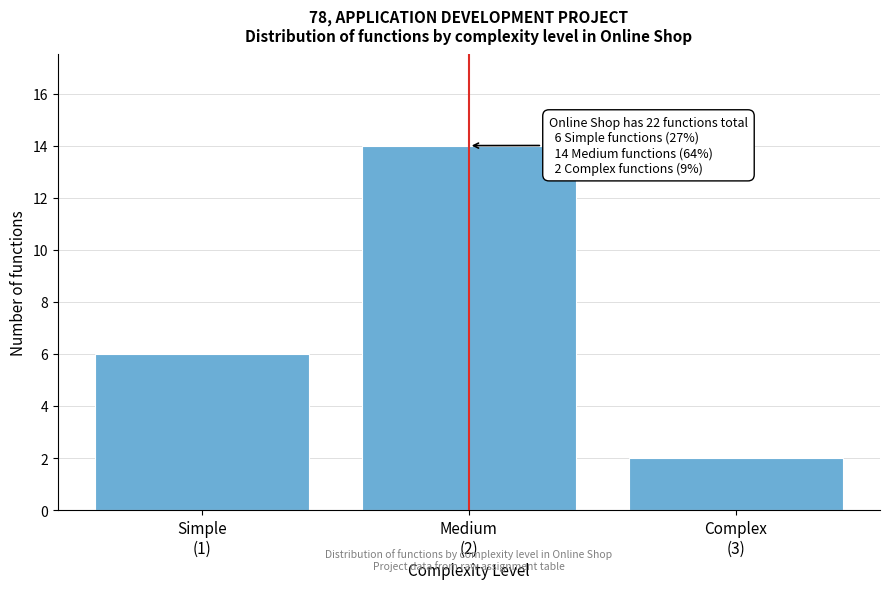

Reading left to right, extract all data points from this chart.

6	14	2